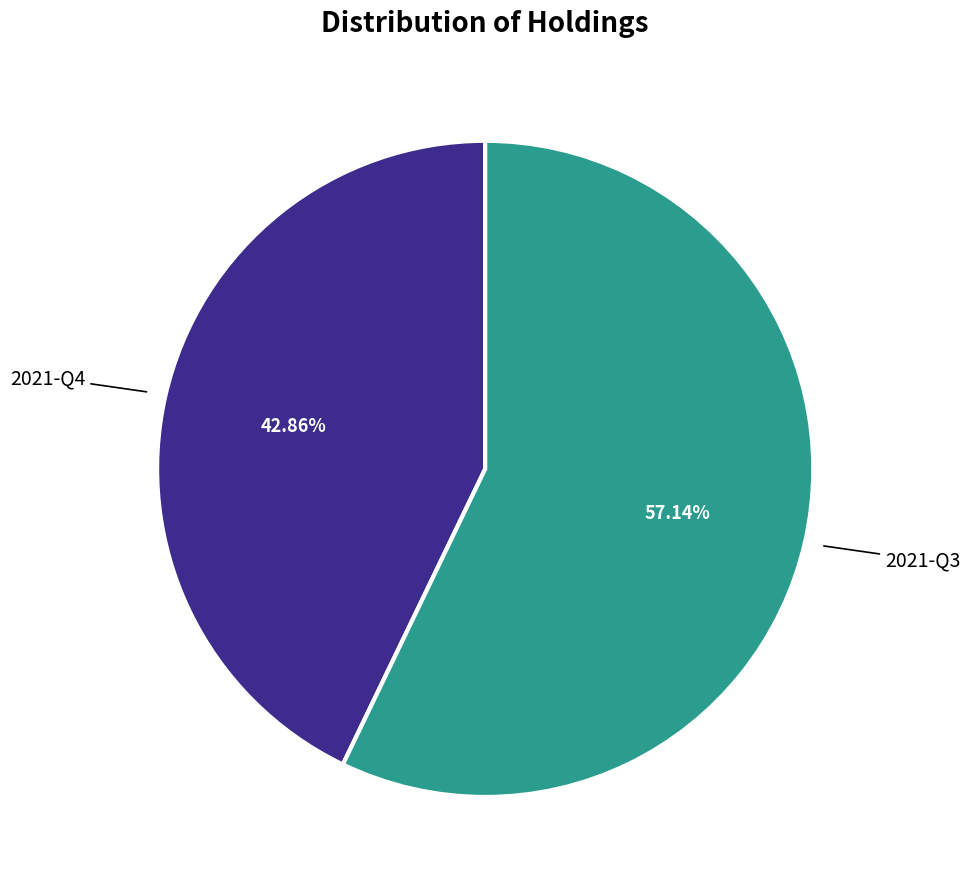

Count the number of slices in the pie.

2